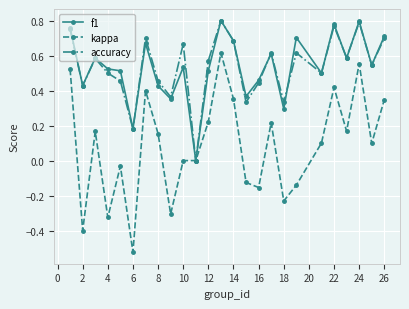

How many lines are shown in the chart?

3